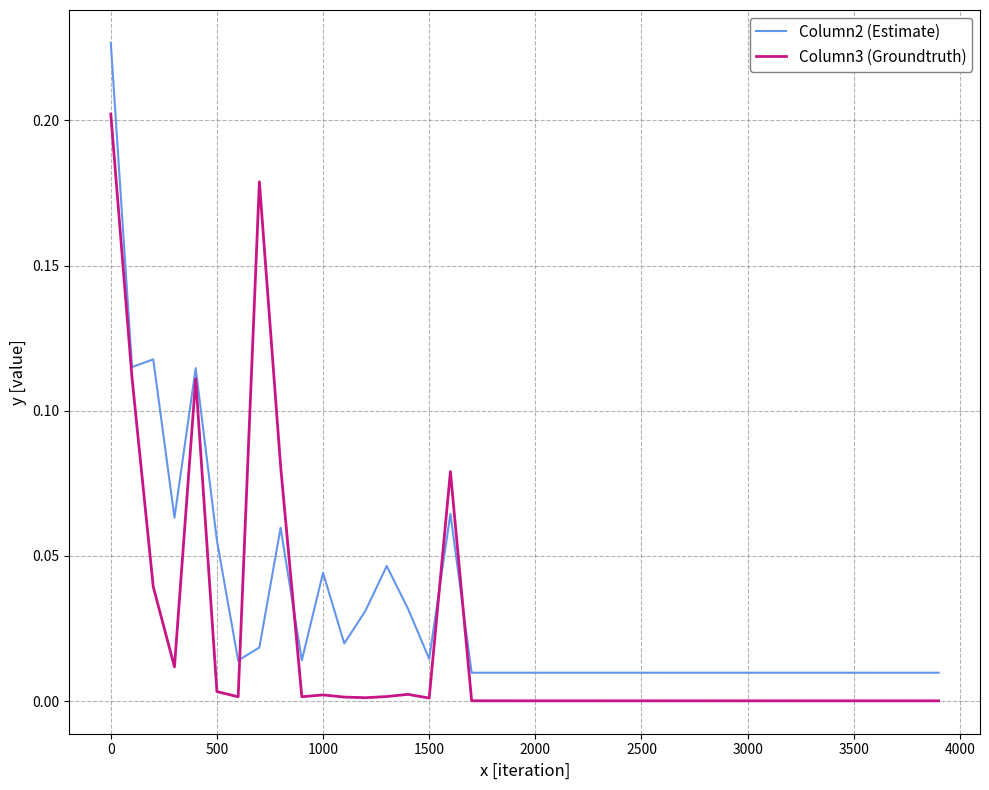

Which series has the largest total across all categories?

Column2 (Estimate)